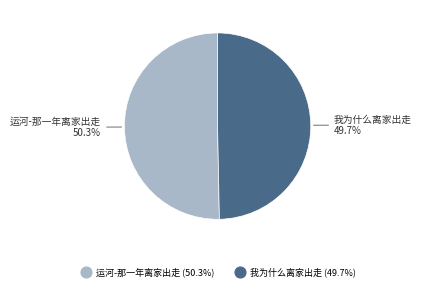

To the nearest percent, what is the difference between the 运河-那一年离家出走 and 我为什么离家出走 slice percentages?

1%